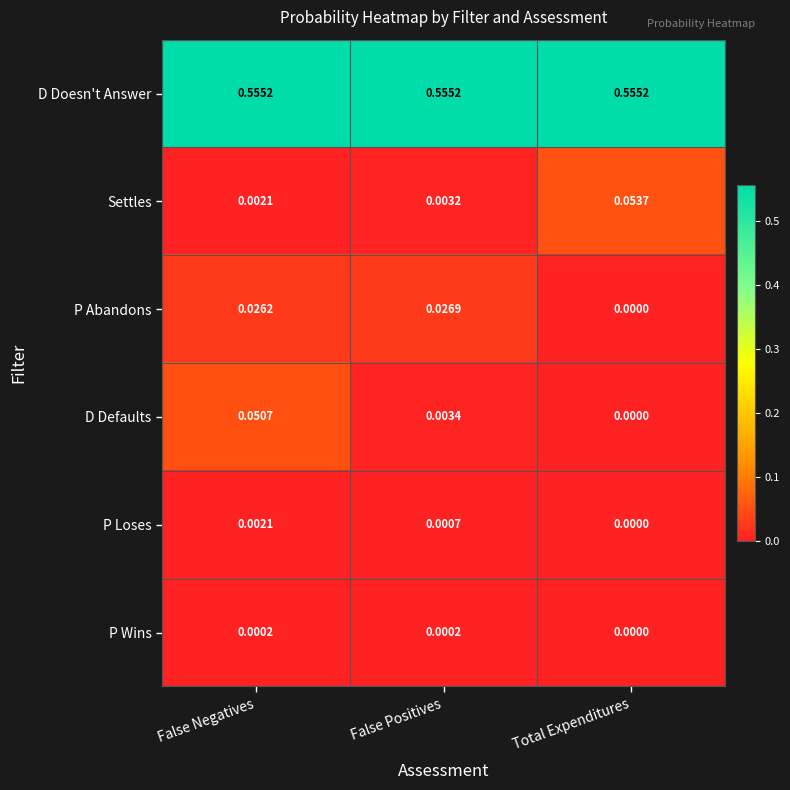

At which label does P Abandons reach its minimum?

Total Expenditures